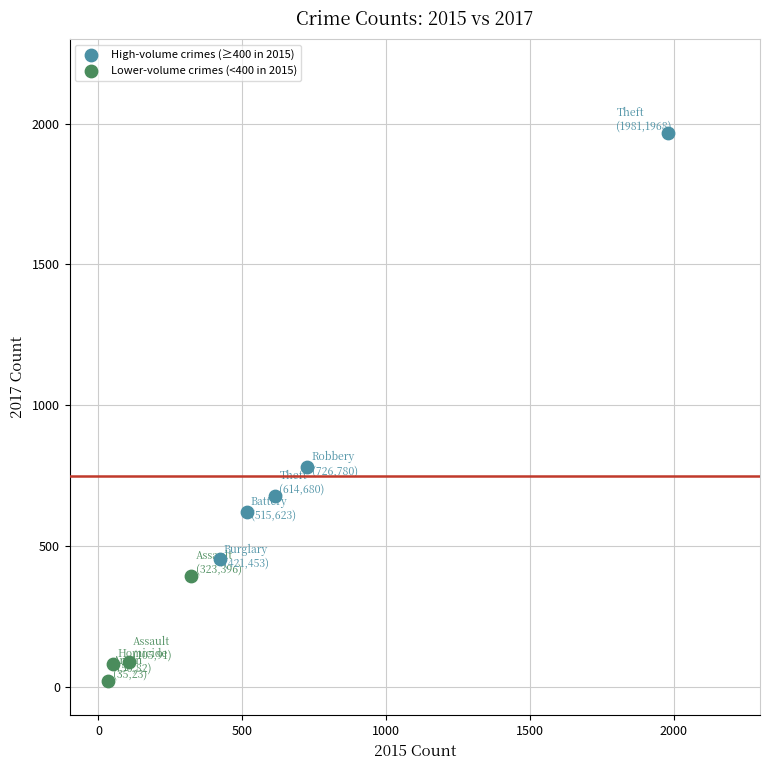

Which series has the widest spread of Y values?

High-volume crimes (≥400 in 2015)